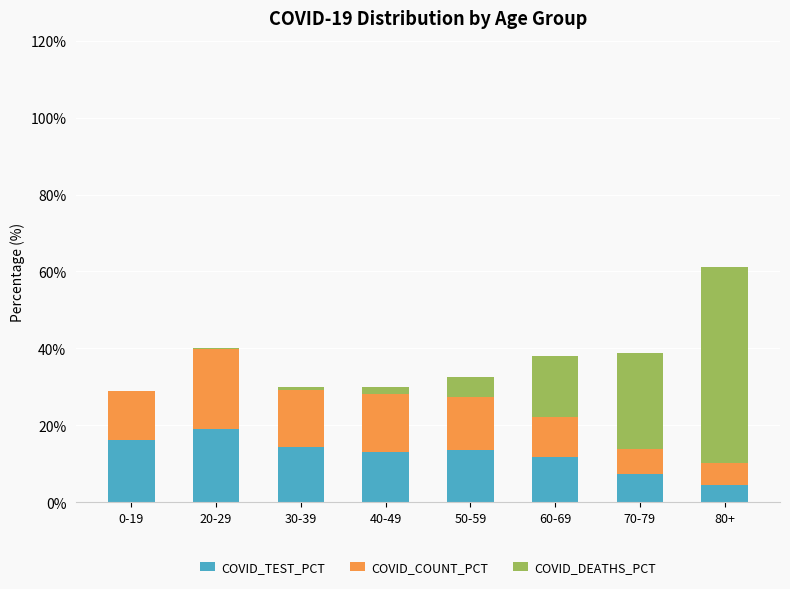

Where does the COVID_TEST_PCT series first go above 13?

0-19